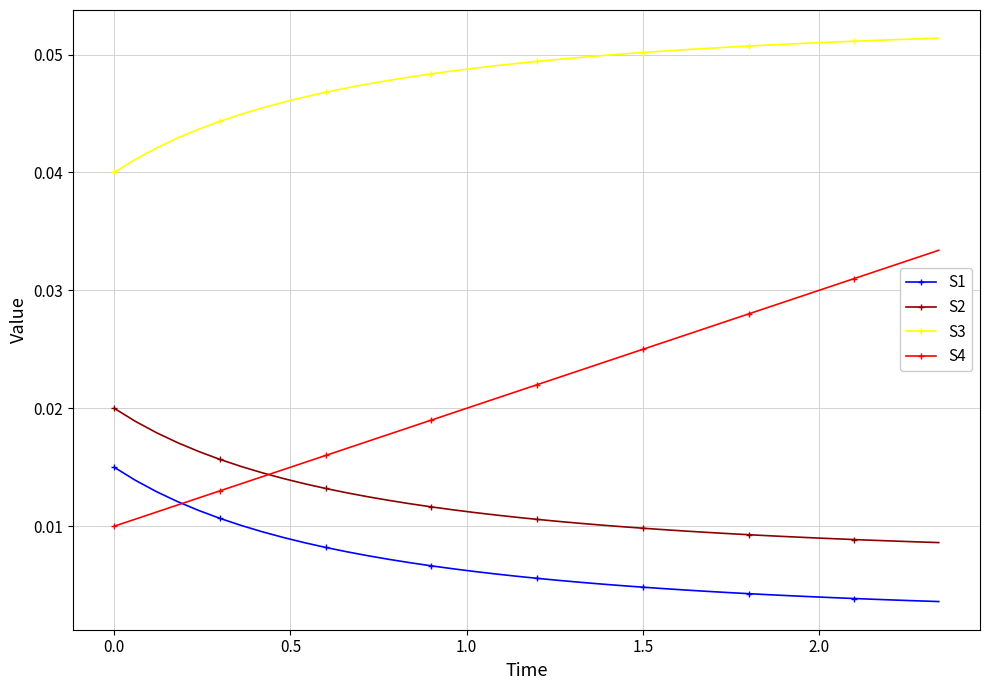

How many S1 values are between 0 and 1?

40